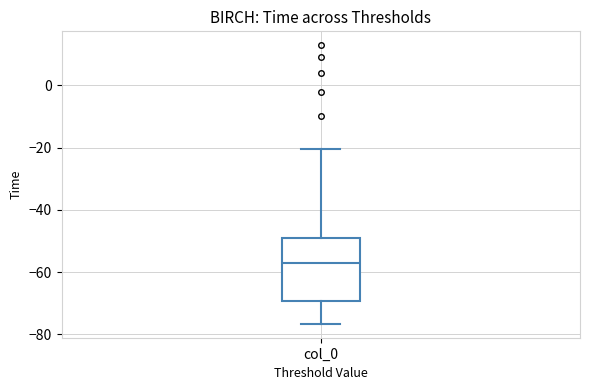

Where does the upper whisker of the box for col_0 end on the y-axis? The values are not printed on the chart, so give them approximately, as read against the axis.

-20